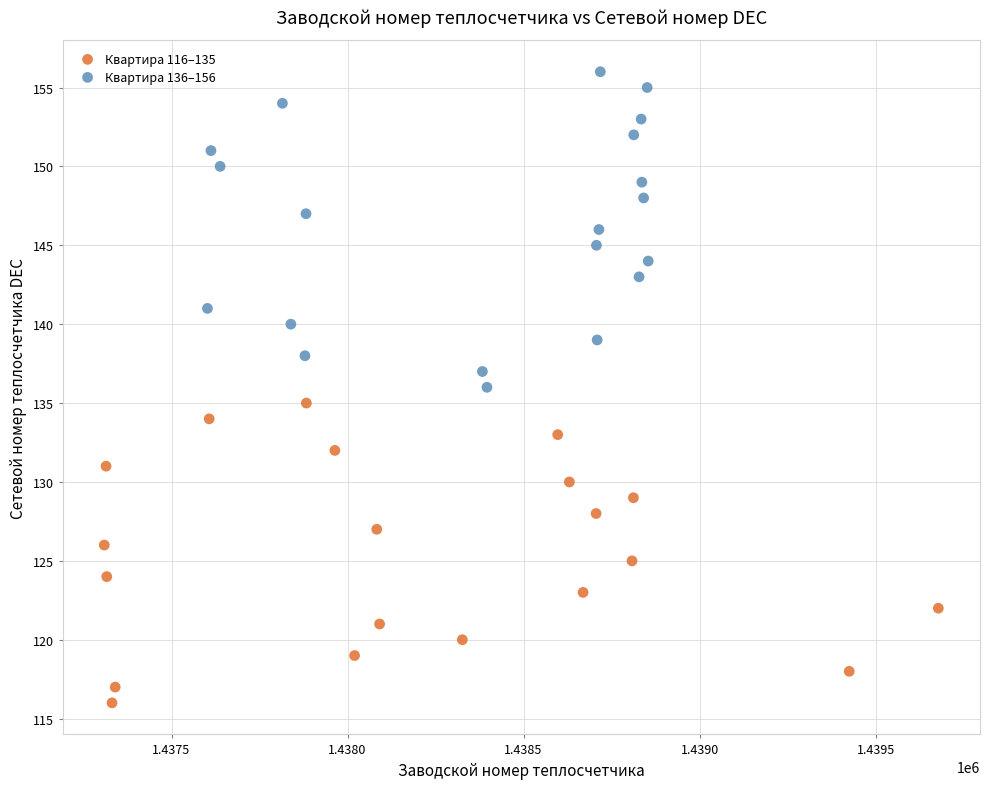

Which series reaches the minimum Y coordinate?

Квартира 116–135